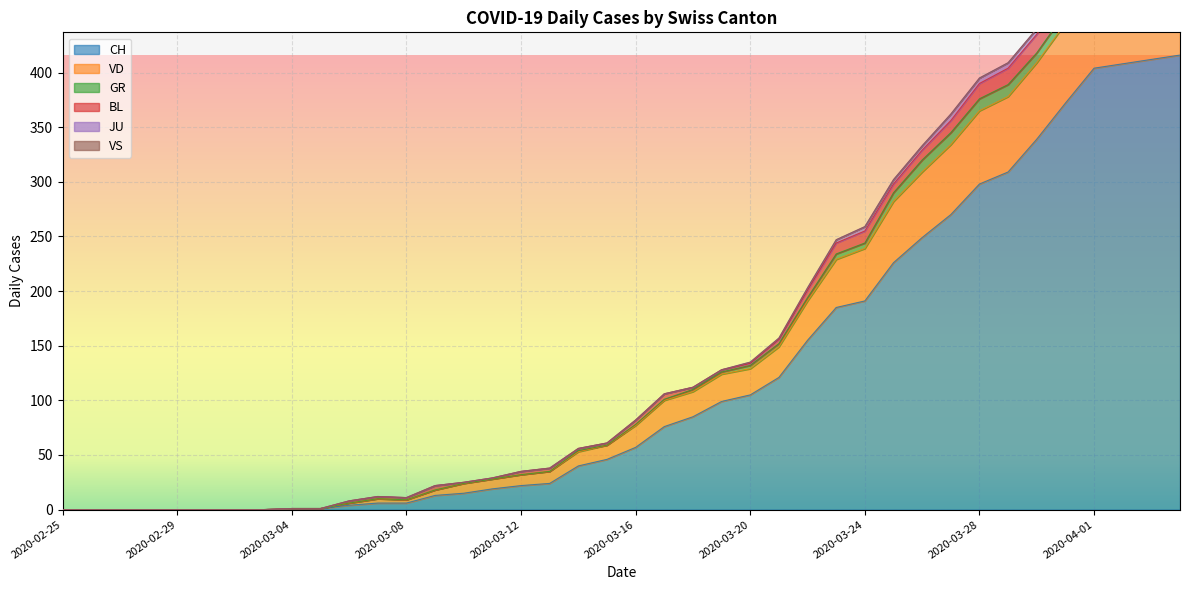

Count the number of data series in this chart.

6